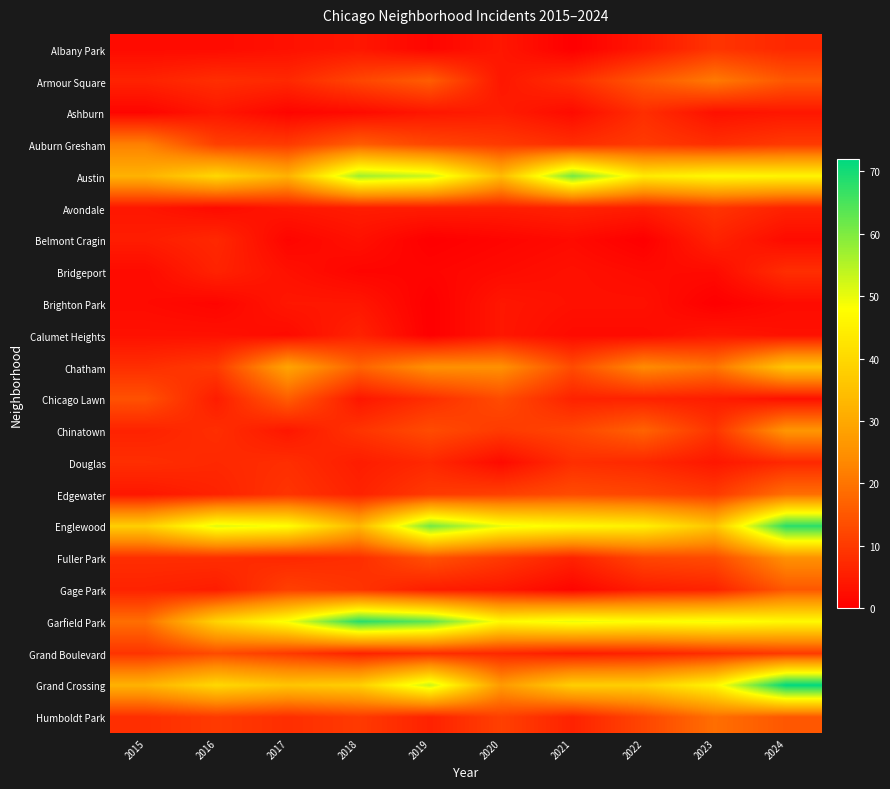

Which has a higher value, 2023 or 2020?

2023